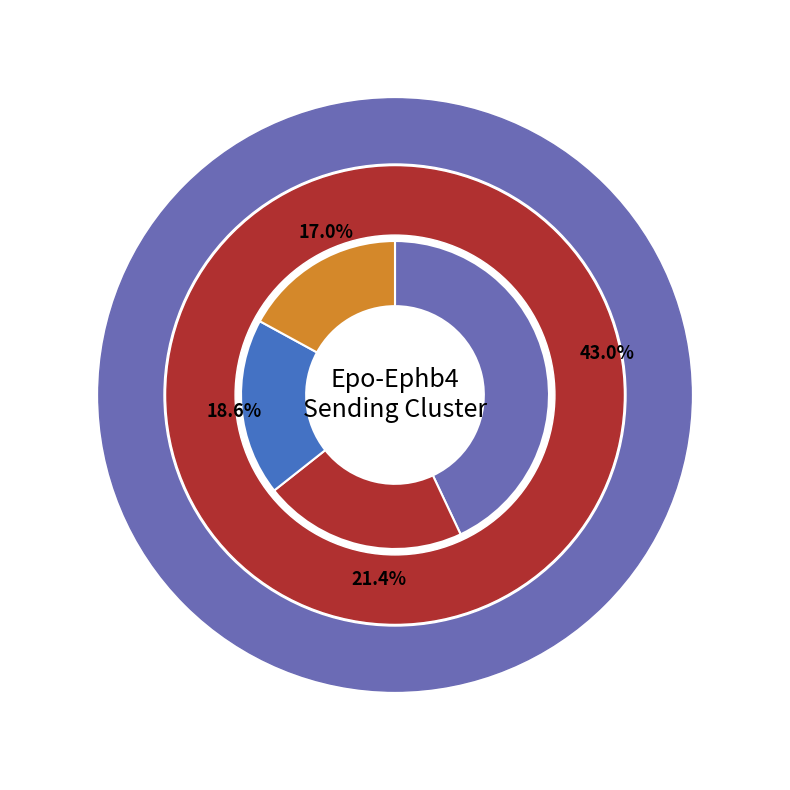

Count the number of slices in the pie.

4